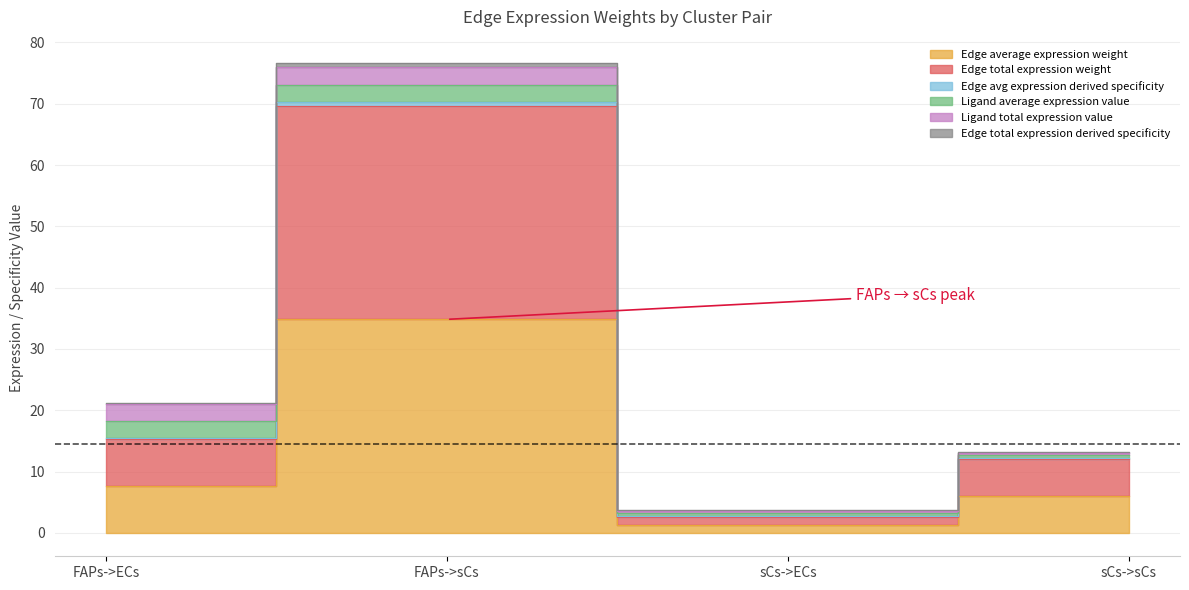

What is the sum of all Edge total expression weight values?

49.8